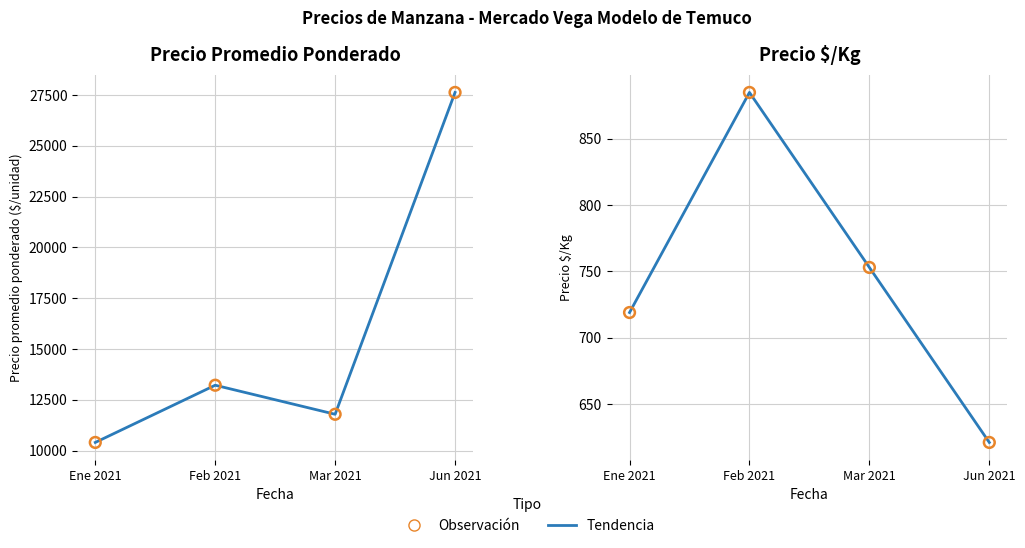

Is the value of Precio promedio ponderado at Mar 2021 greater than the value of Observaciones at Feb 2021?

Yes